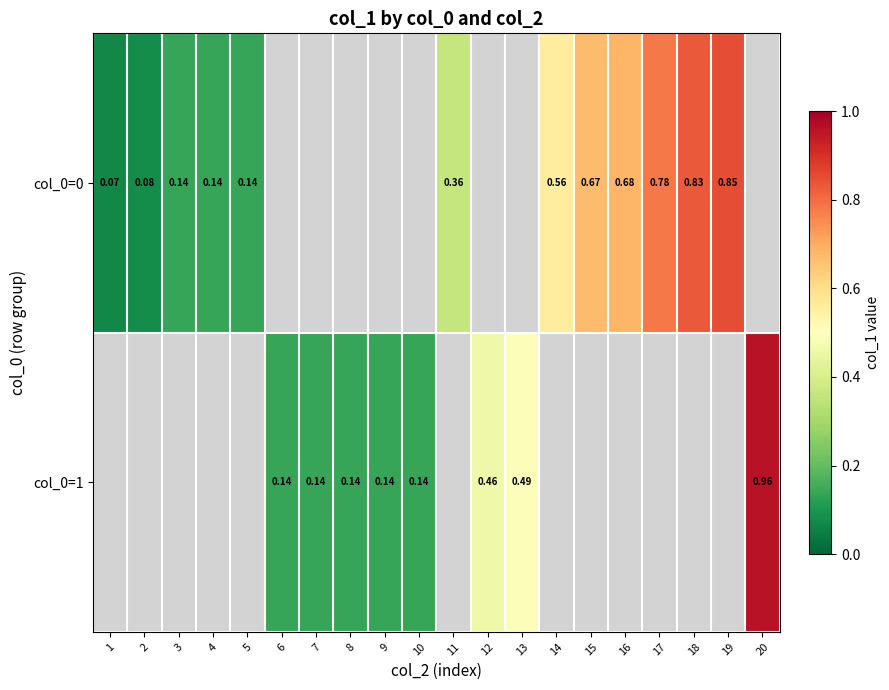

Which series changed the most between 14 and 19?

col_0=0